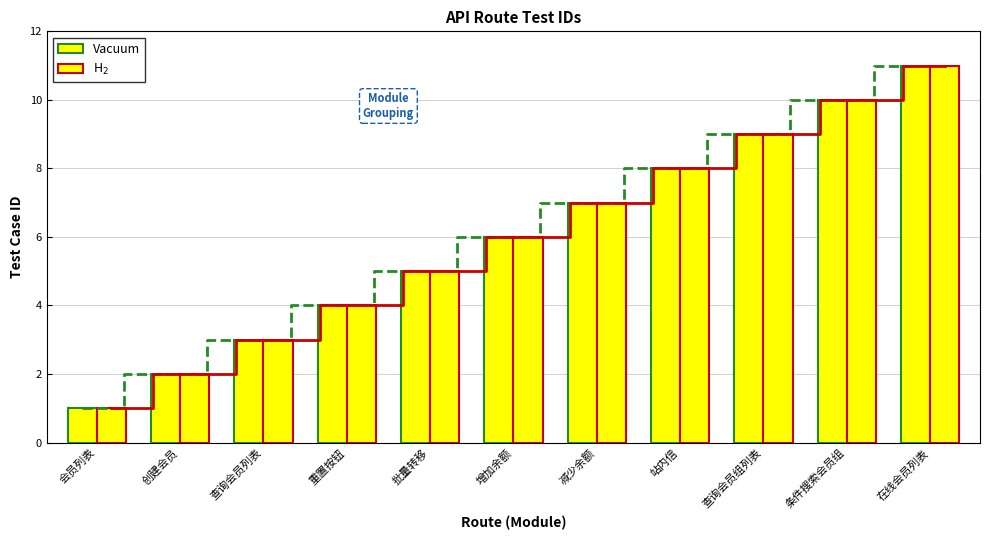

The value of Vacuum at 查询会员列表 is 4. True or false?

False